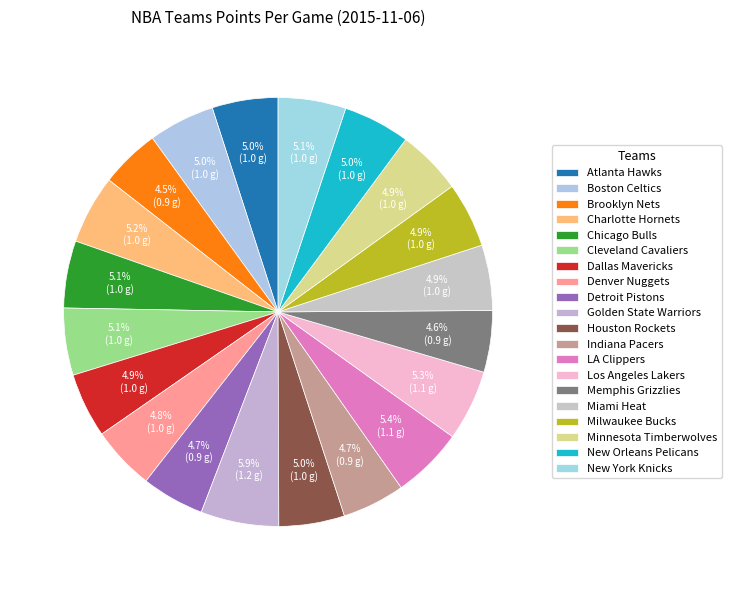

Is Brooklyn Nets the majority of the pie?

No